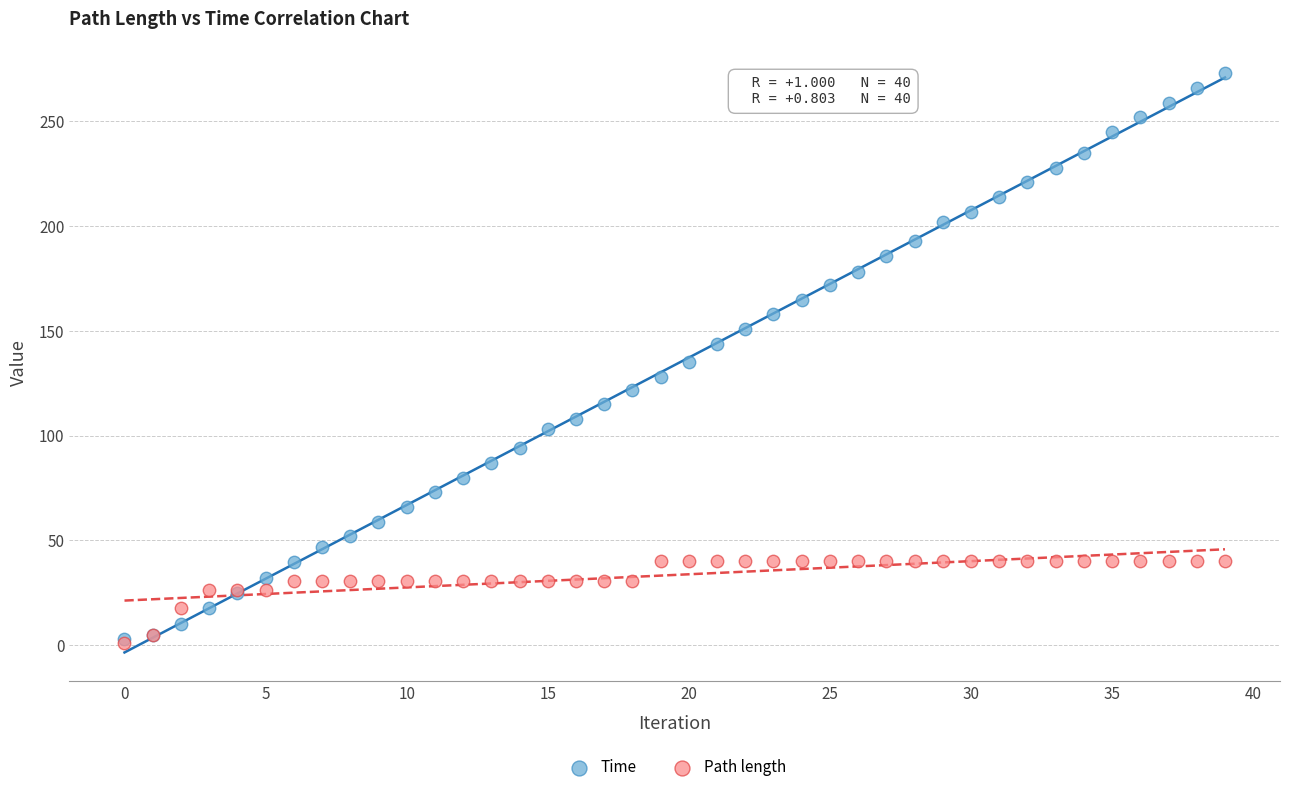

What are all the series names shown in the legend?

Time, Path length